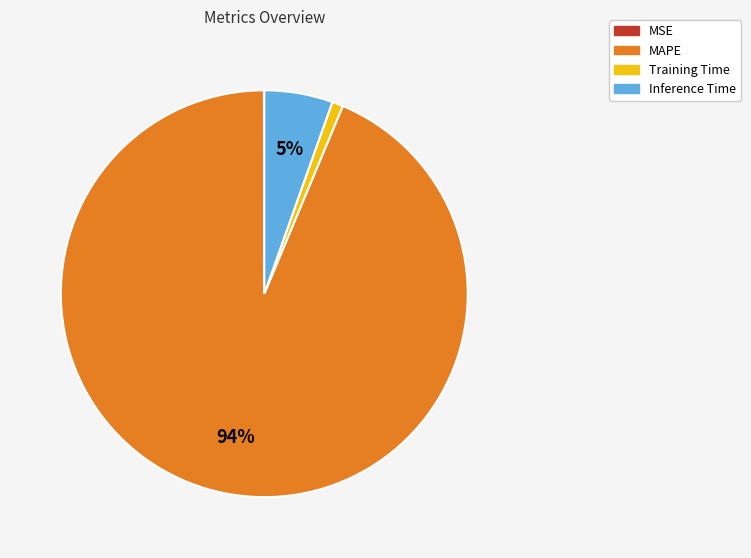

Is there any slice that represents more than half of the pie?

Yes